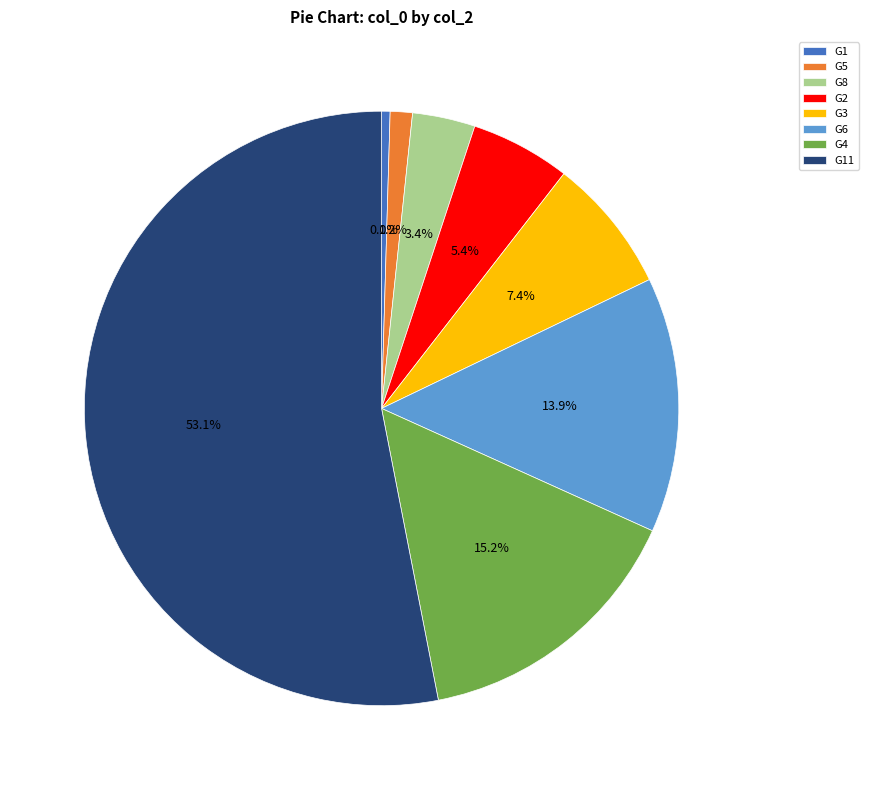

To the nearest percent, what percentage of the pie is G5?

1%